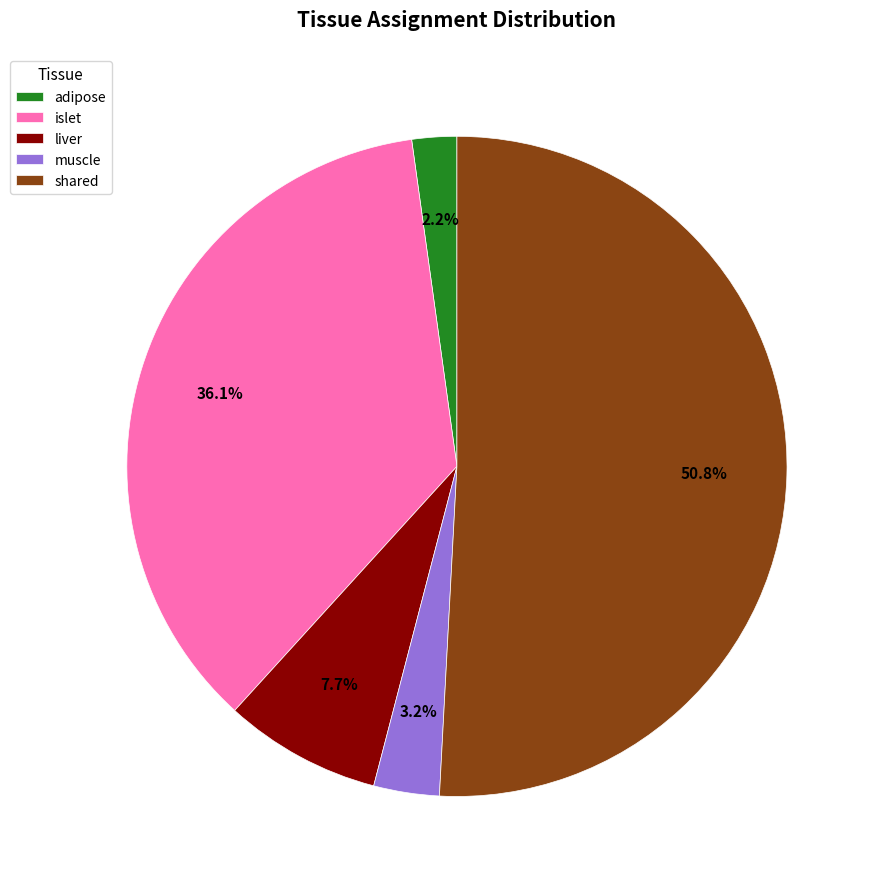

To the nearest percent, what is the average slice percentage?

20%